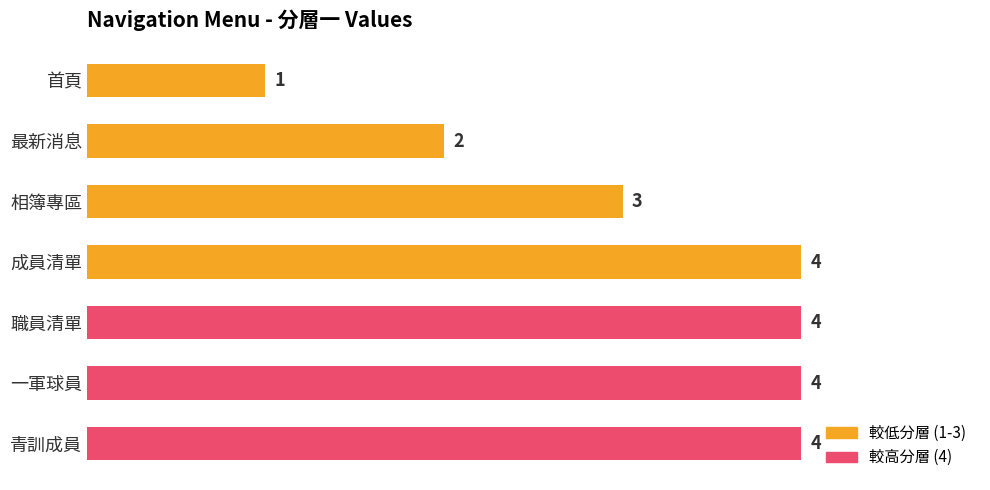

Are the bars grouped side by side (vs. stacked)?

No